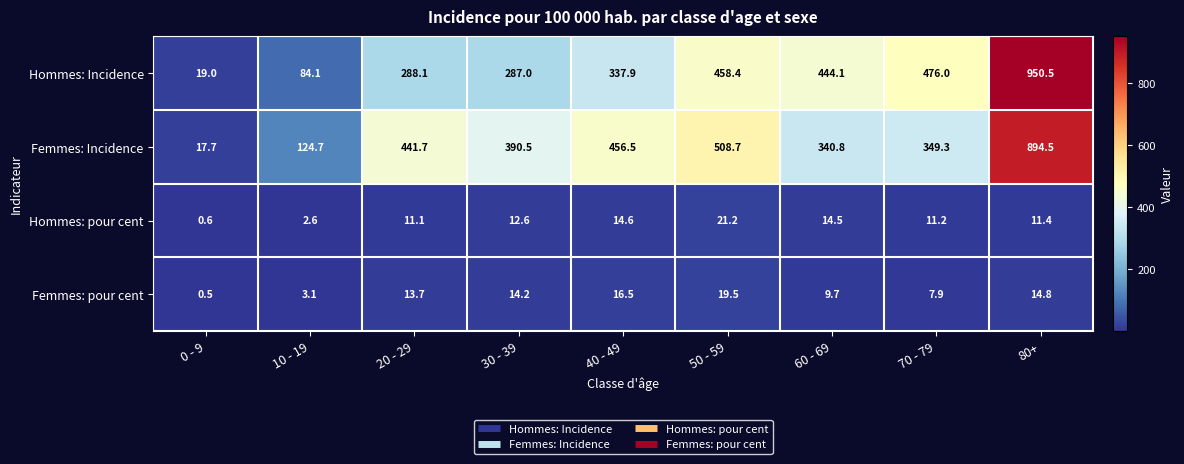

What is the greatest value displayed?

950.5